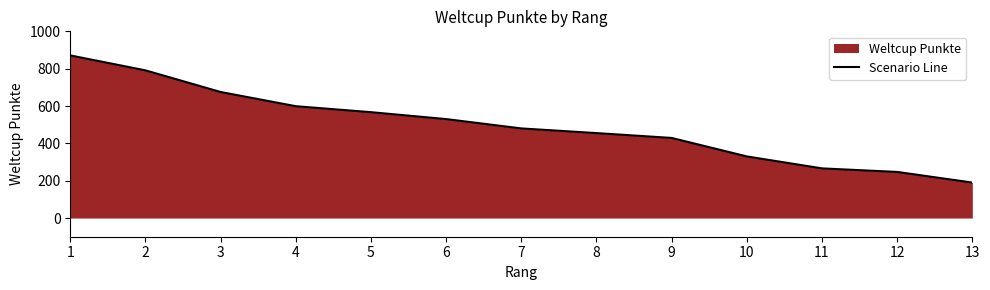

How many series are shown in this chart?

1